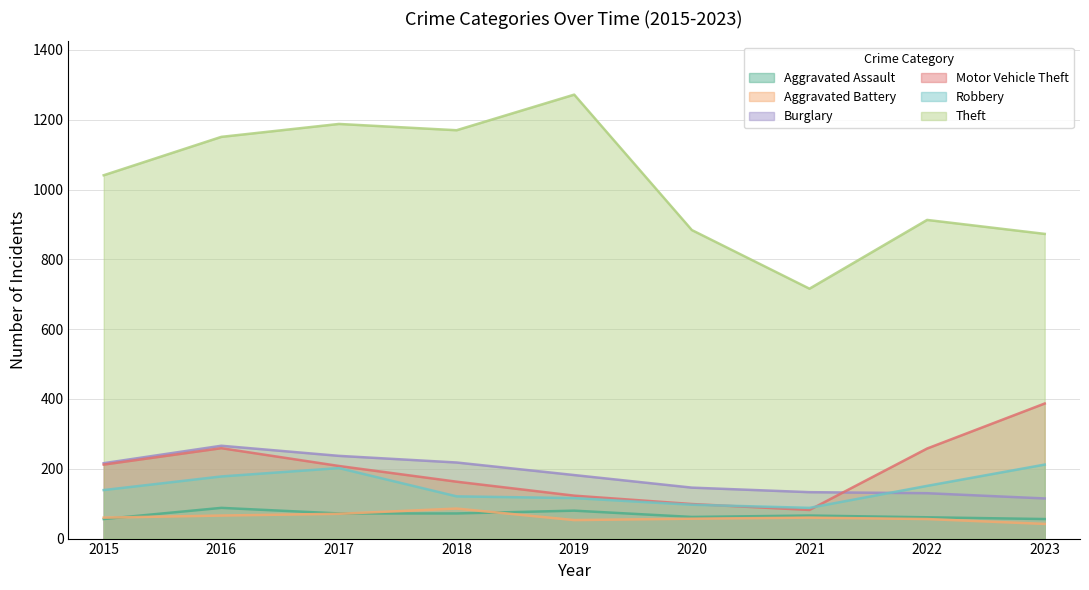

How many lines are shown in the chart?

6